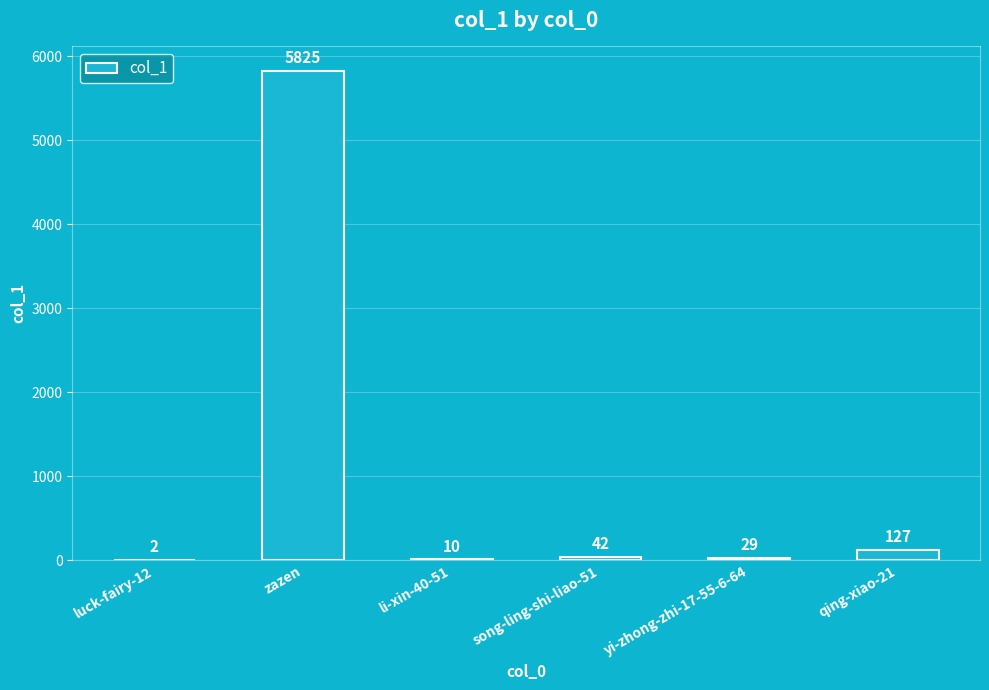

At which category does the chart reach its peak across all series?

zazen